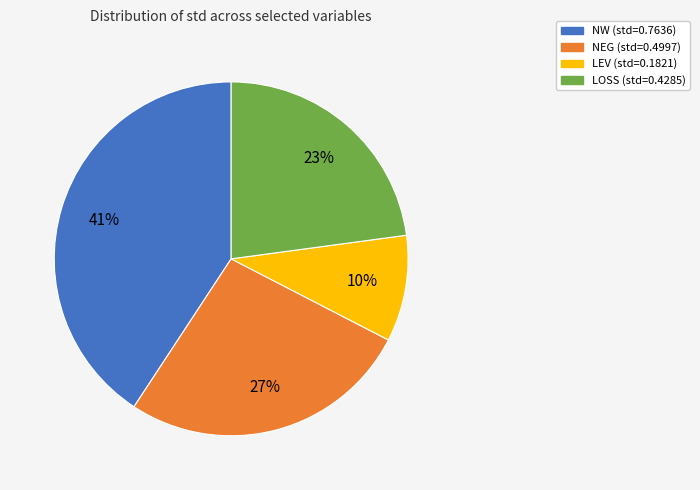

To the nearest percent, what portion does NW (std=0.7636) represent?

41%